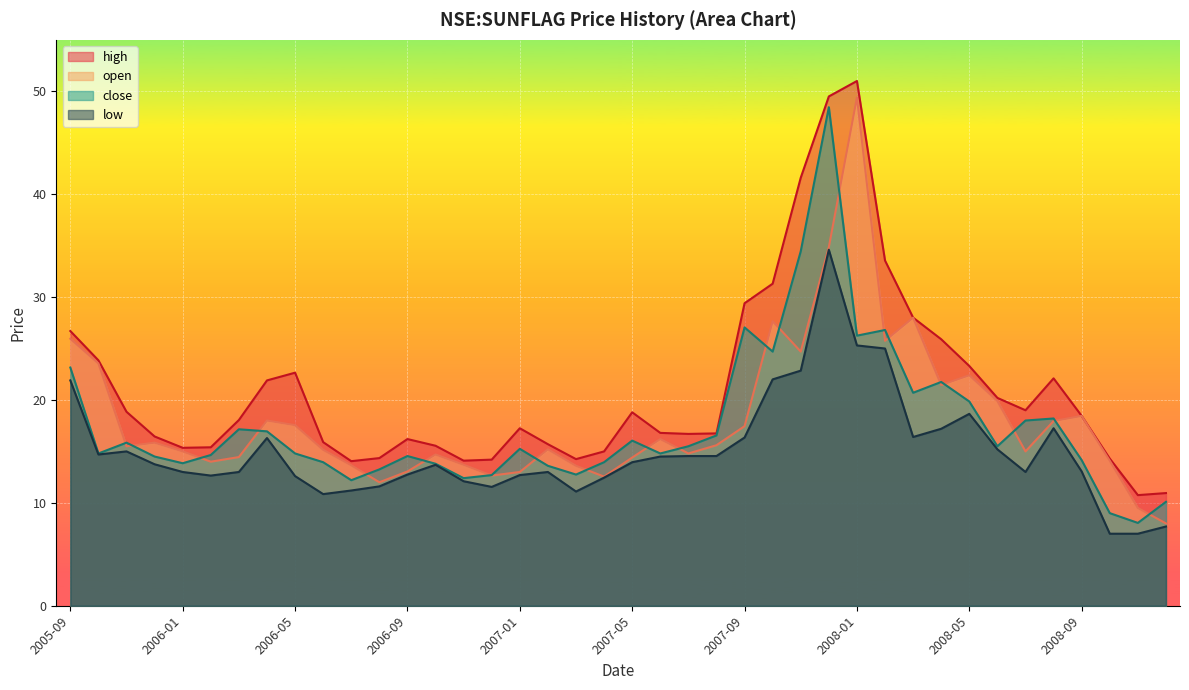

What position from the left is 2006-08?

12